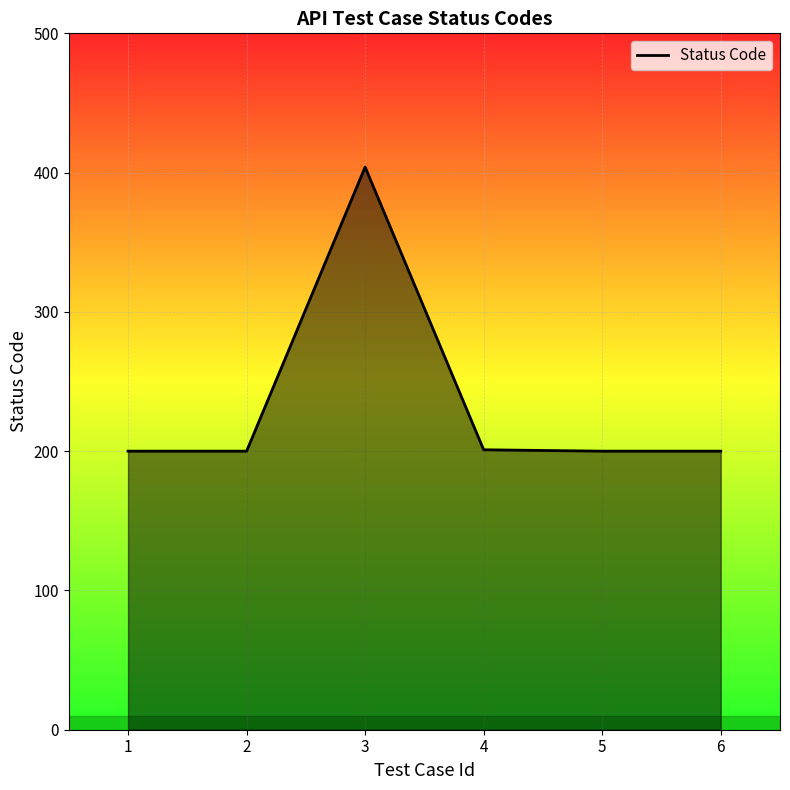

What is the change in value from 3 to 6?

-204